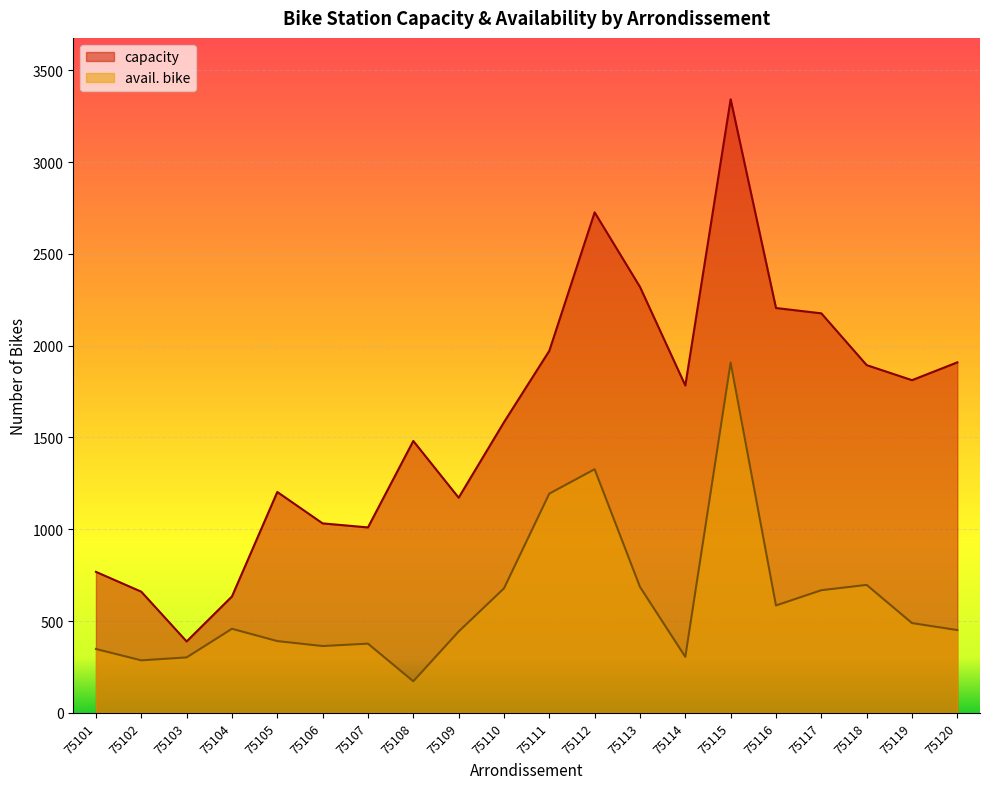

The capacity series shows 2937 at 75120. True or false?

False